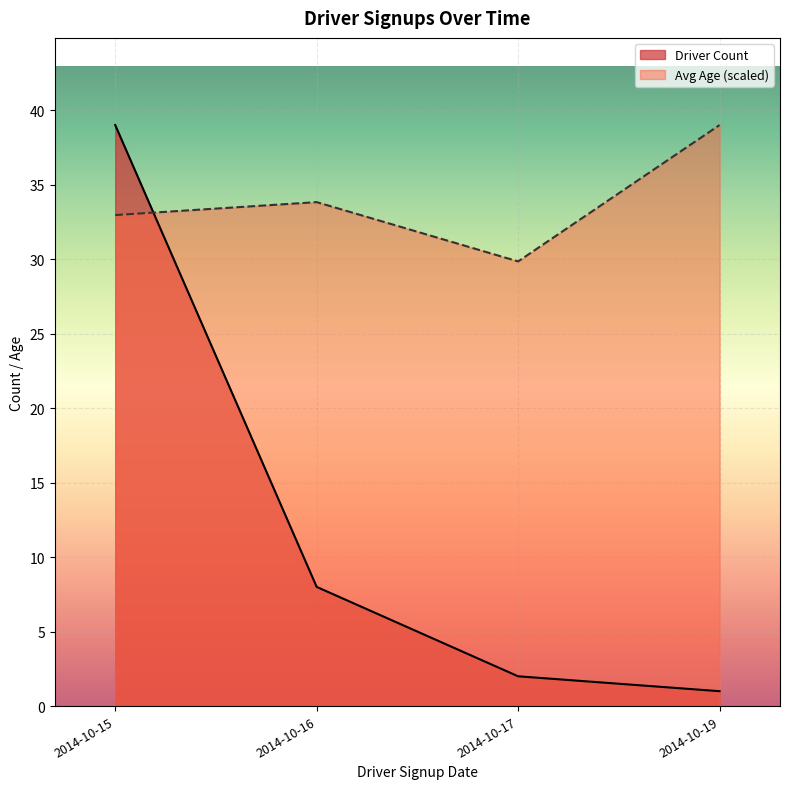

What is the sum of the Driver Count values at 2014-10-16 and 2014-10-15?

47.0